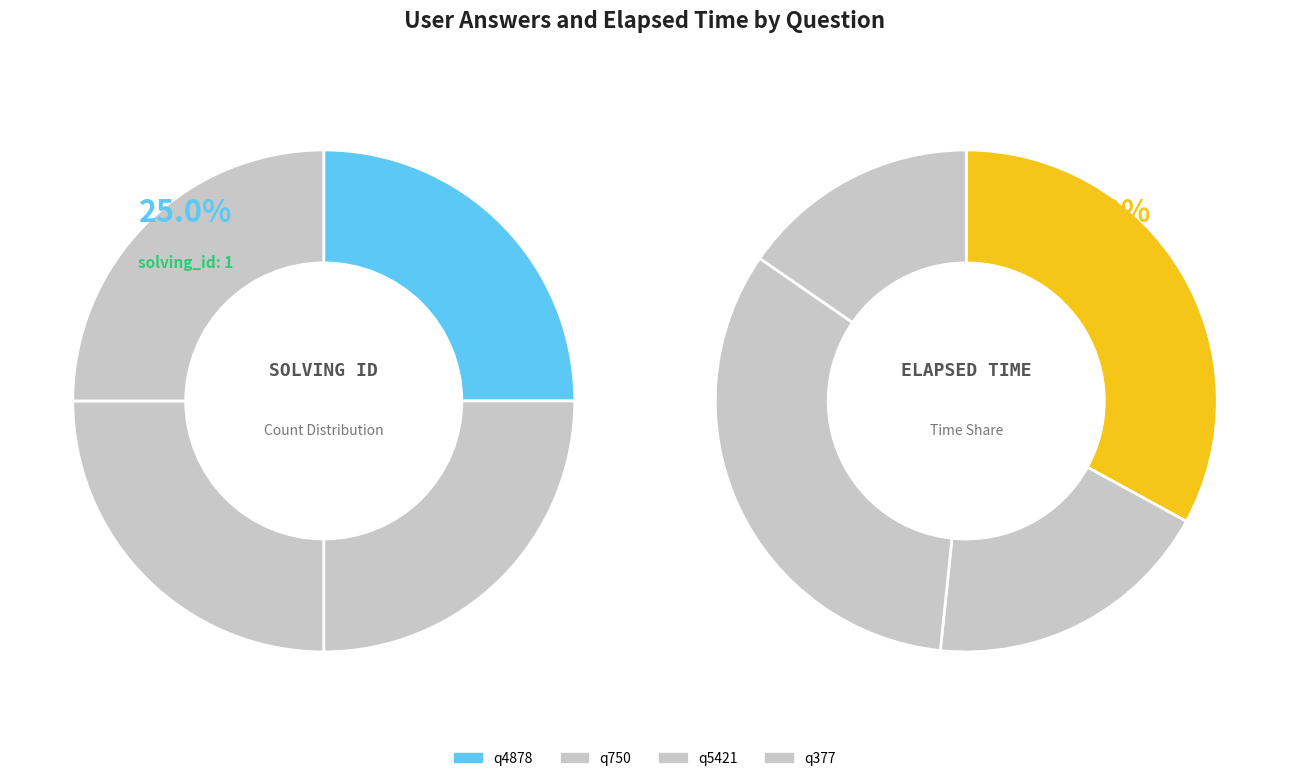

What is the spread (max minus min) of values at q377?

13999